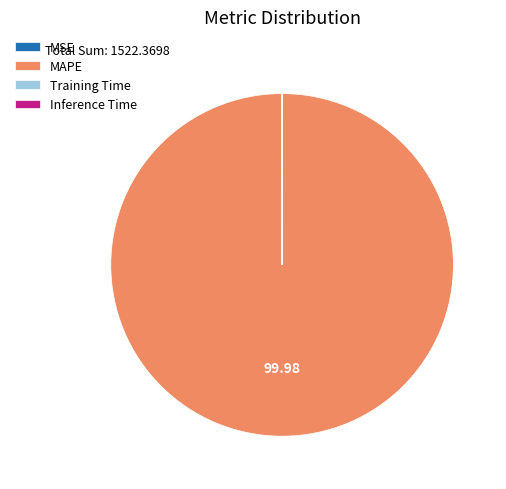

Does any single category account for the majority?

Yes